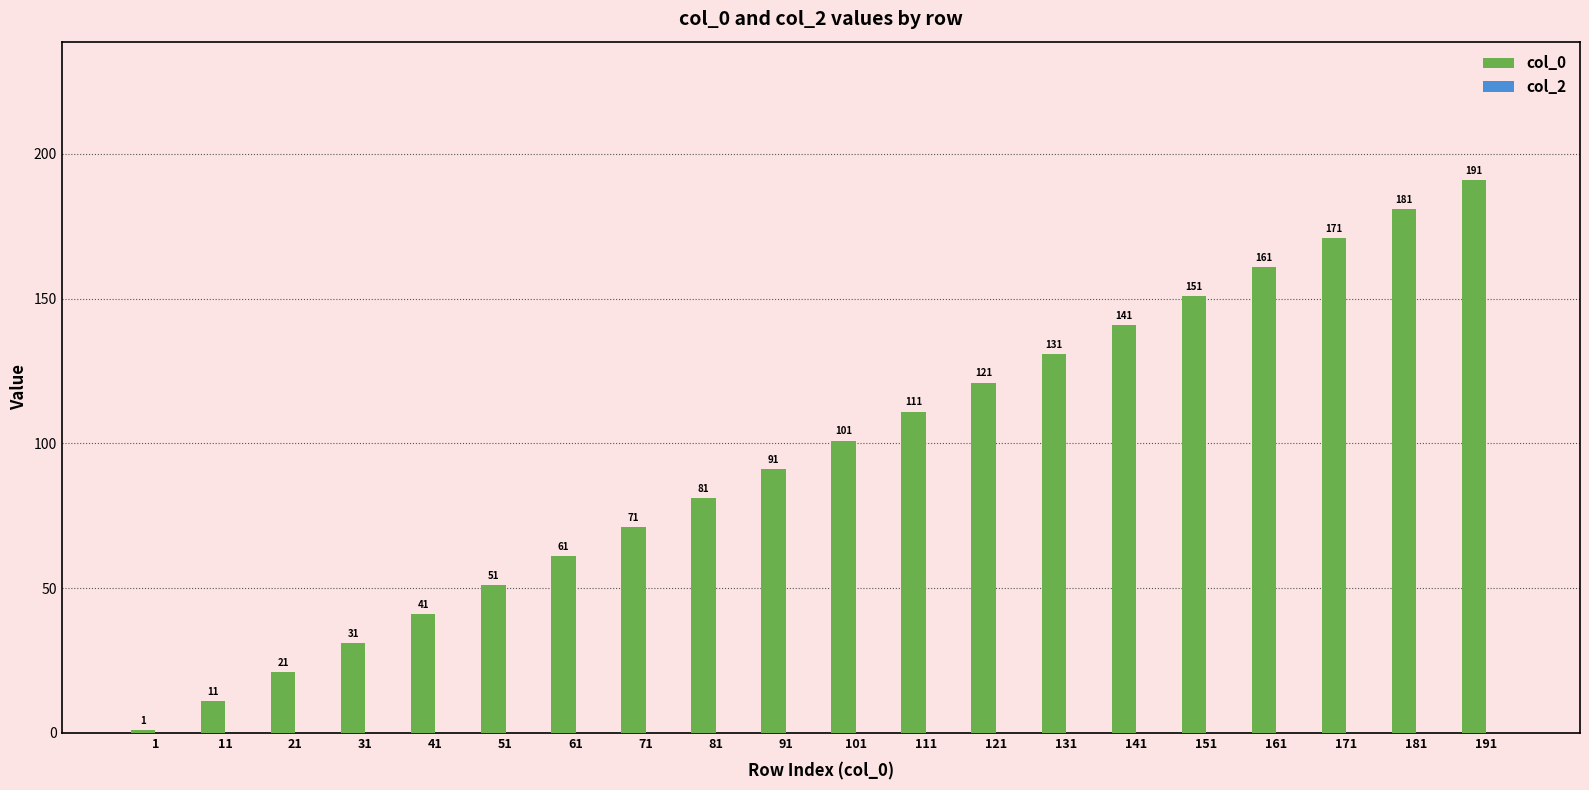

Between 51 and 11, which is larger?

51